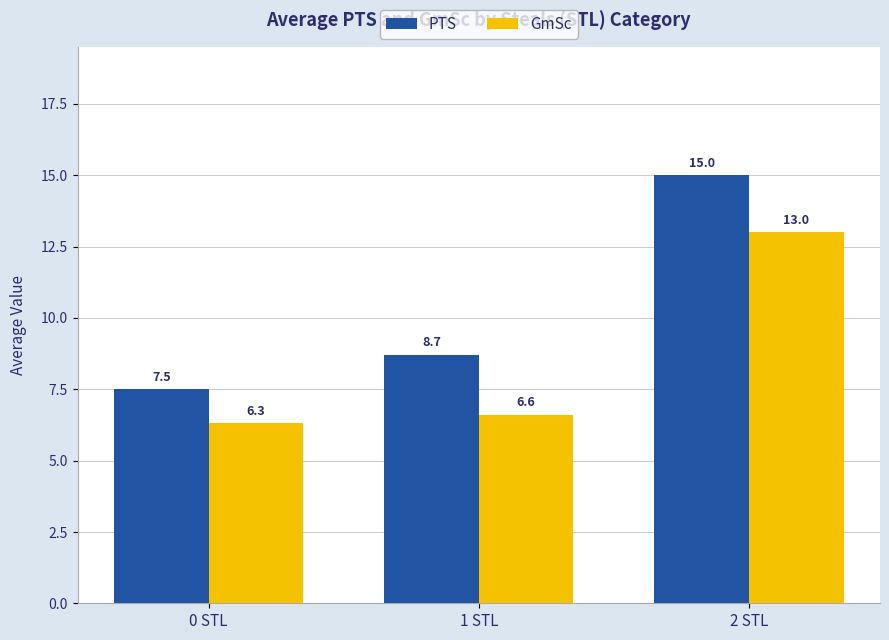

List the labels in order of PTS value, largest first.

2 STL, 1 STL, 0 STL